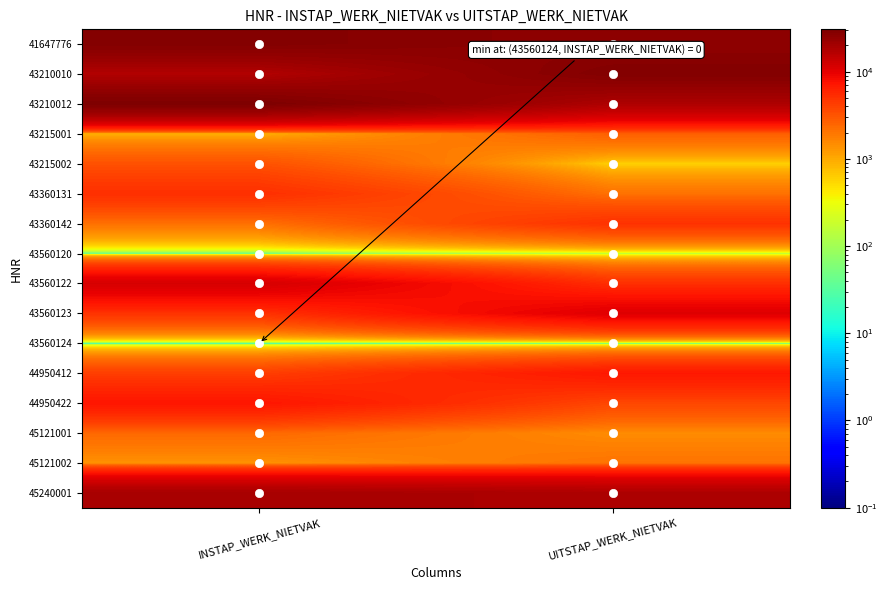

List the series in order of their peak value, highest first.

43210012, 43210010, 41647776, 45240001, 43560122, 43560123, 44950422, 44950412, 43360131, 43360142, 43215002, 43215001, 45121001, 45121002, 43560120, 43560124